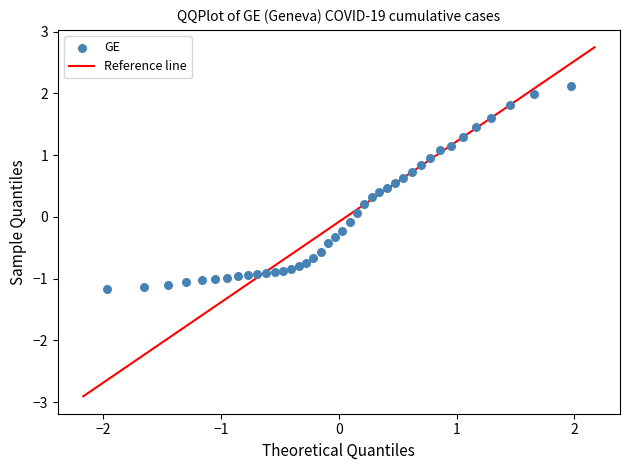

What is the range of X values (max minus min)?

3.9